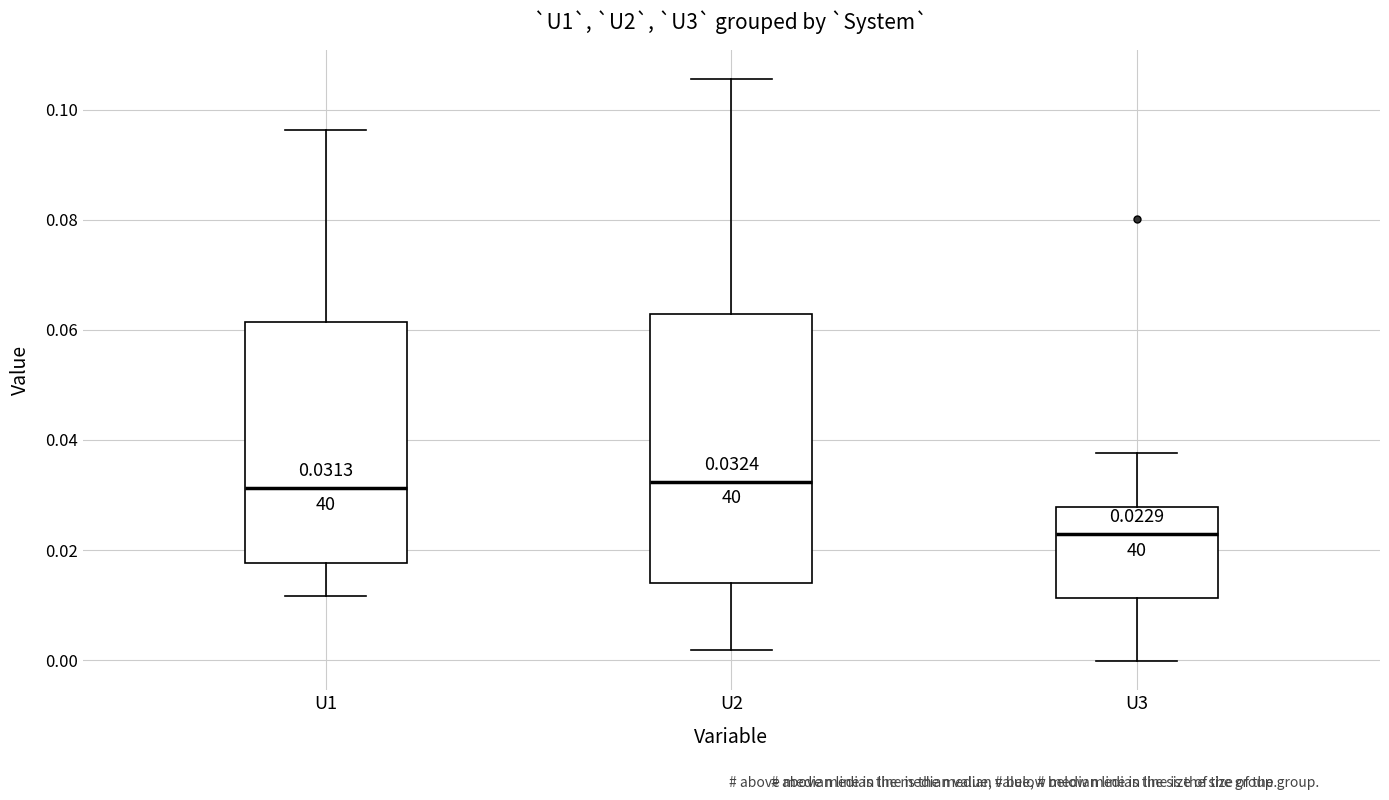

Which box has the lowest median line?

U3